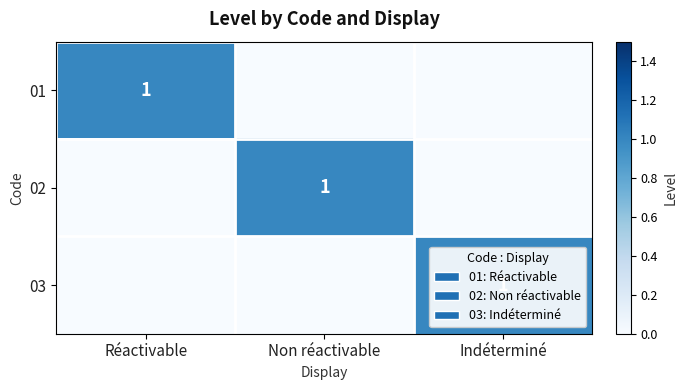

How many categories are shown in the chart?

3